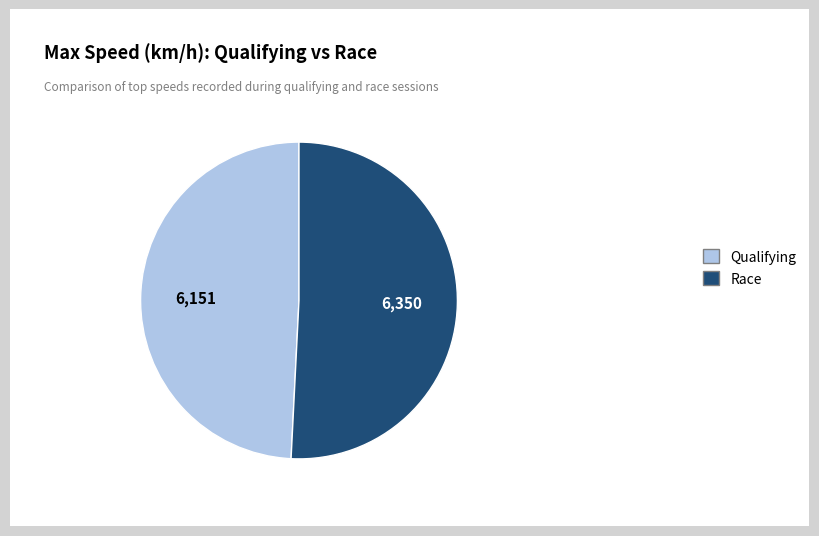

What is the ratio of the value at Race to the value at Qualifying?

1.0